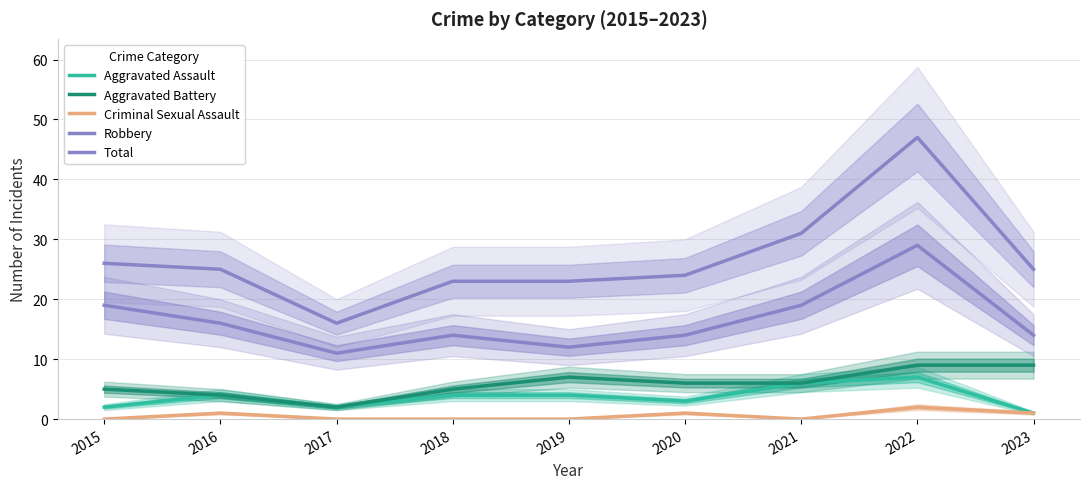

Rank the categories by Aggravated Battery value from lowest to highest.

2017, 2016, 2015, 2018, 2020, 2021, 2019, 2022, 2023